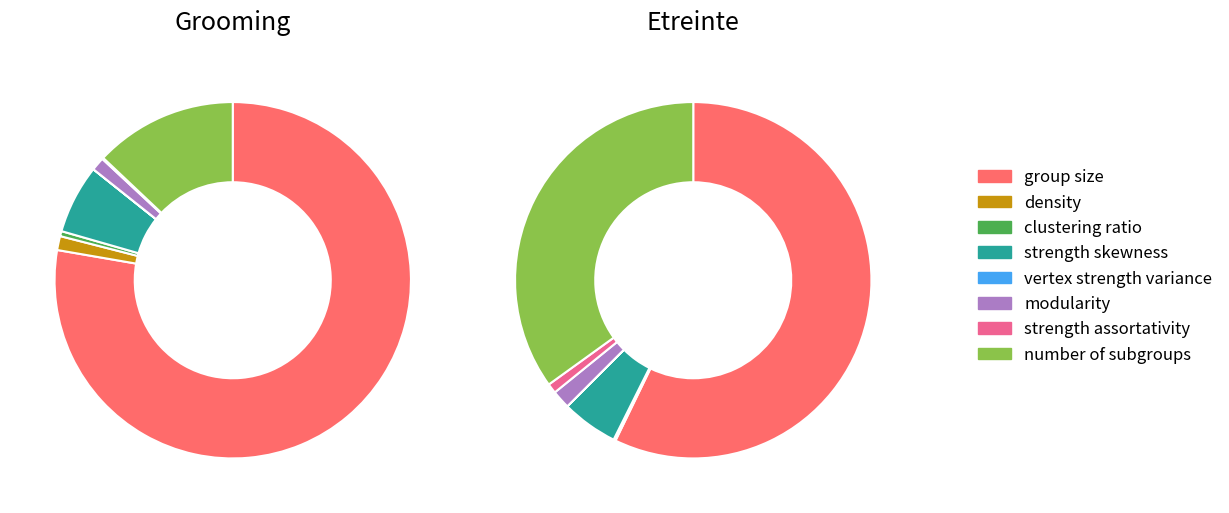

Is it true that grooming_values is 85% of the pie?

False